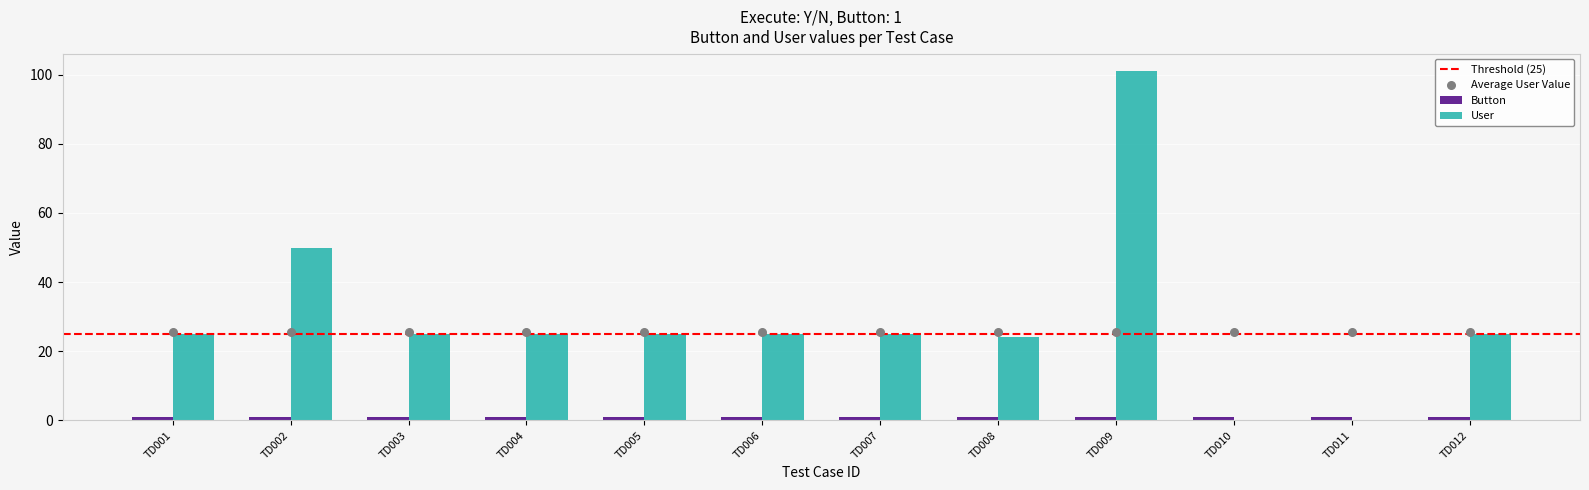

Between TD002 and TD006, which is larger?

TD002